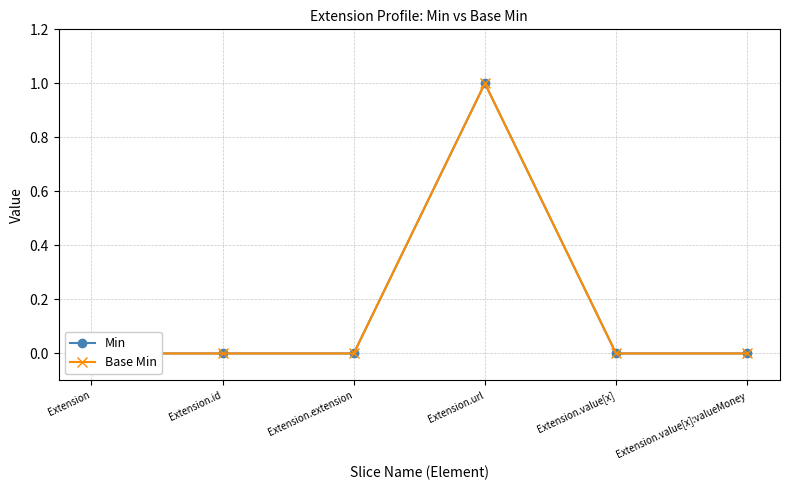

Rank the categories by Min value from highest to lowest.

Extension.url, Extension, Extension.id, Extension.extension, Extension.value[x], Extension.value[x]:valueMoney